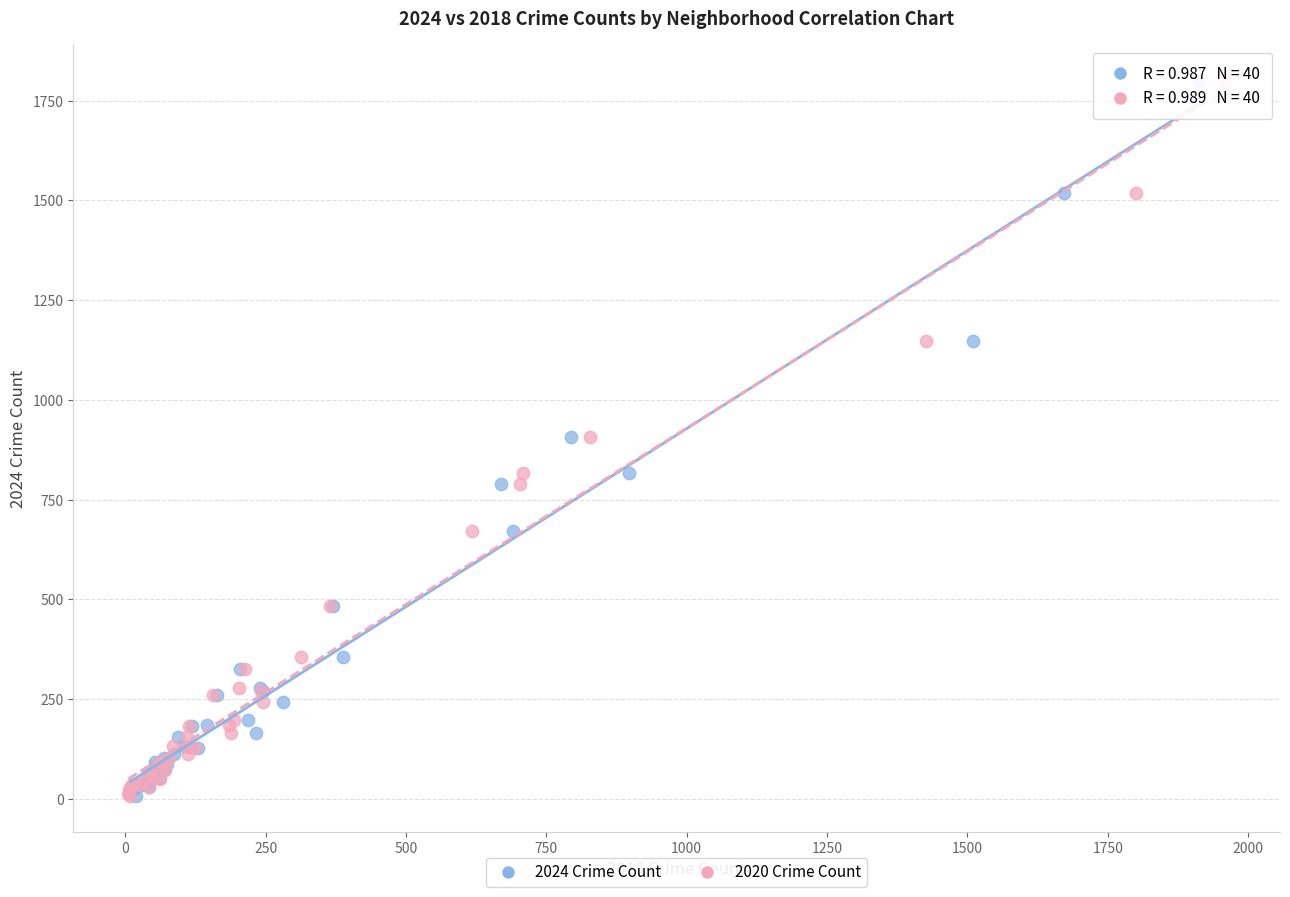

What are all the series names shown in the legend?

2024 Crime Count, 2020 Crime Count